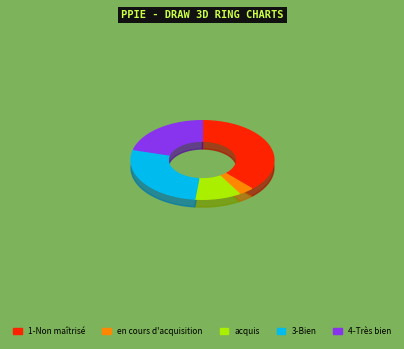

Approximately how many times larger is the value at 4-Très bien compared to 3-Bien?

0.8